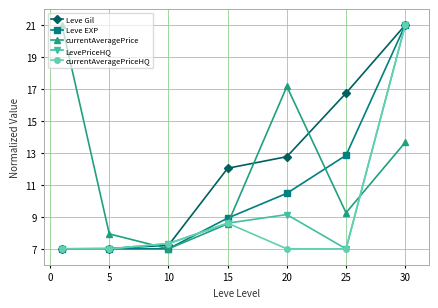

True or false: LevePriceHQ has more than 0 points higher than both neighbors.

True